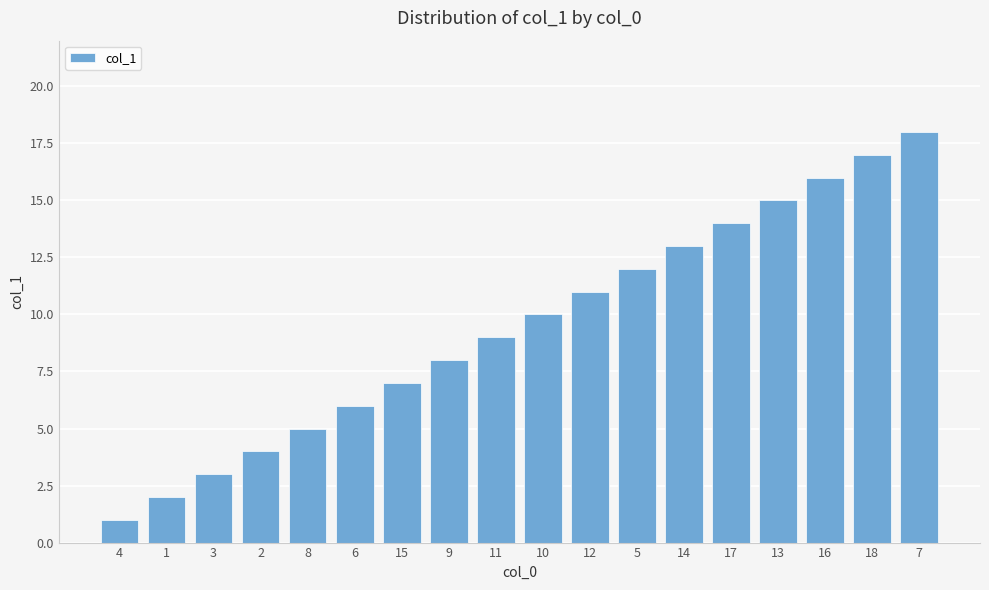

Reading left to right, what are all the values shown in this chart?

1	2	3	4	5	6	7	8	9	10	11	12	13	14	15	16	17	18